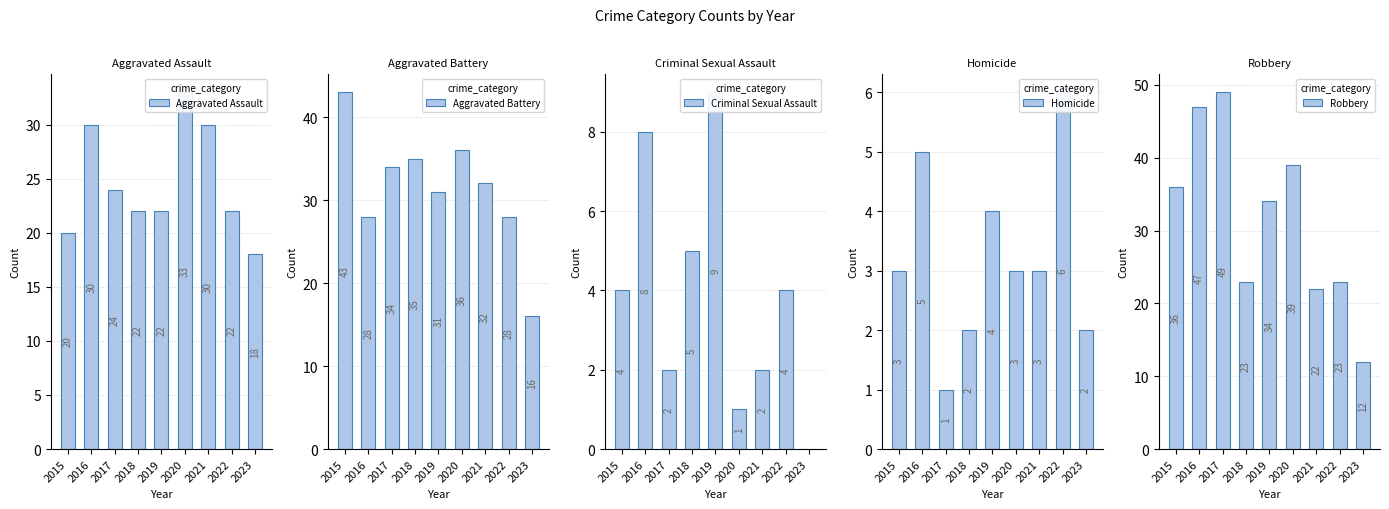

What is the sum of the Homicide values at 2020 and 2016?

8